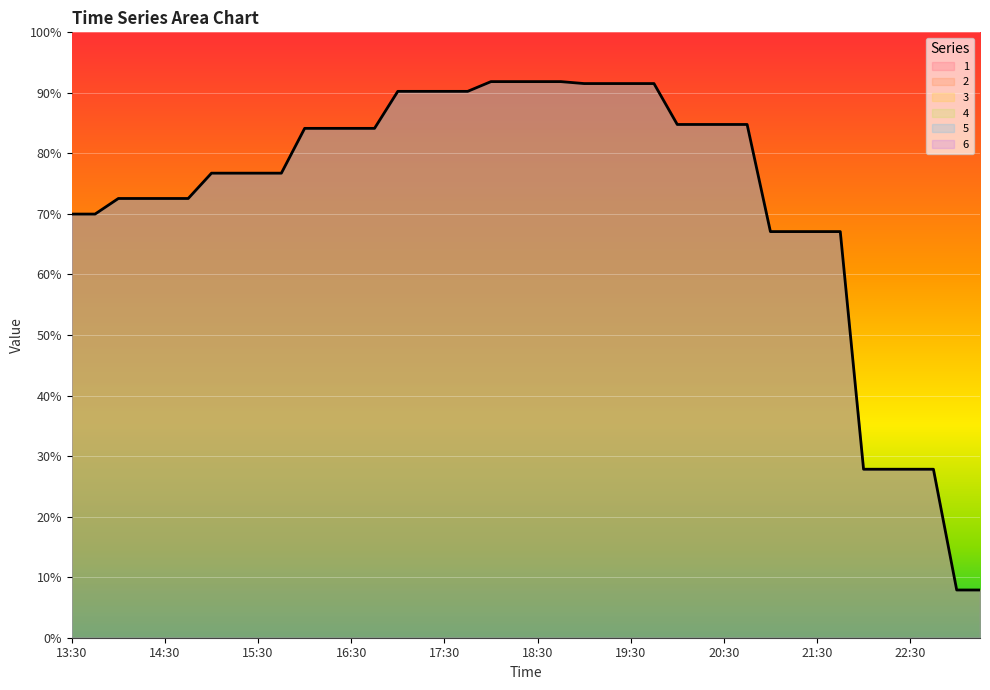

What is the value of the 6 point at the 34th from the left?

0.7